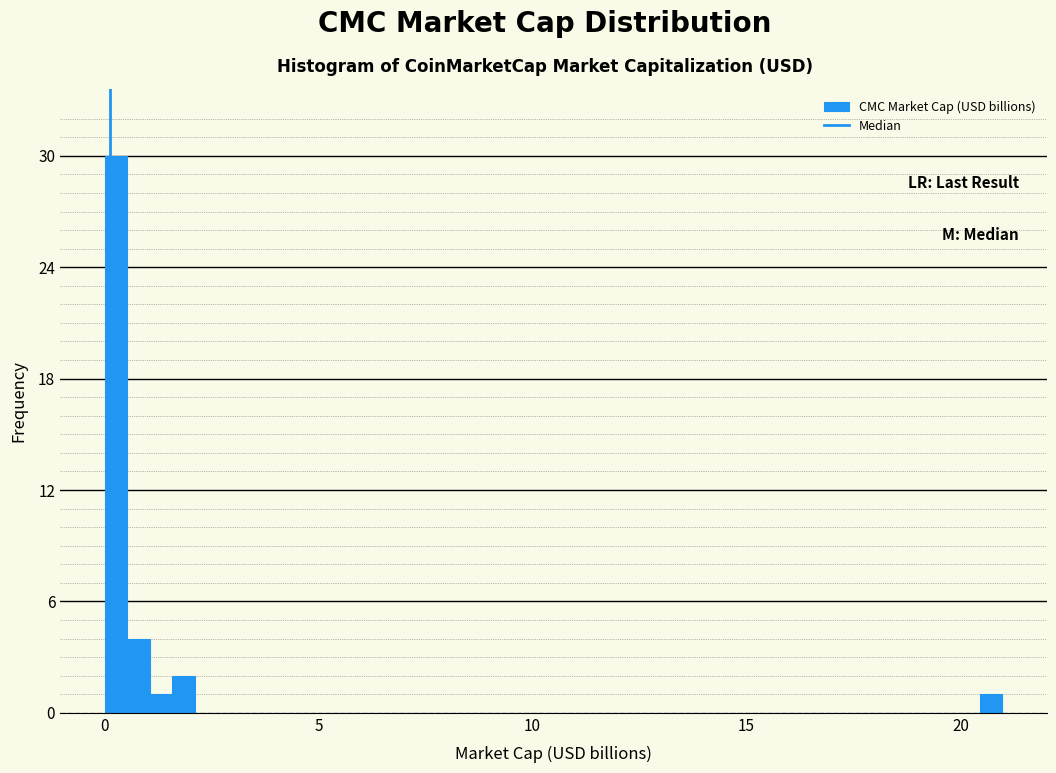

Around what value on the x-axis is the tallest bar? Give the approximate position of its centre, as read against the axis.

0.5